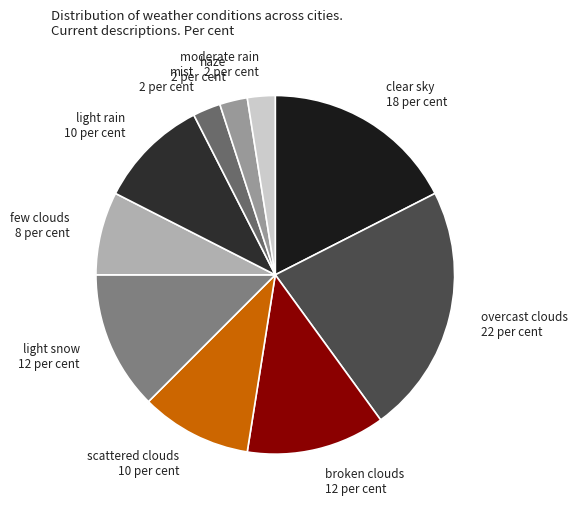

Which has a higher value, mist 2 per cent or overcast clouds 22 per cent?

overcast clouds 22 per cent